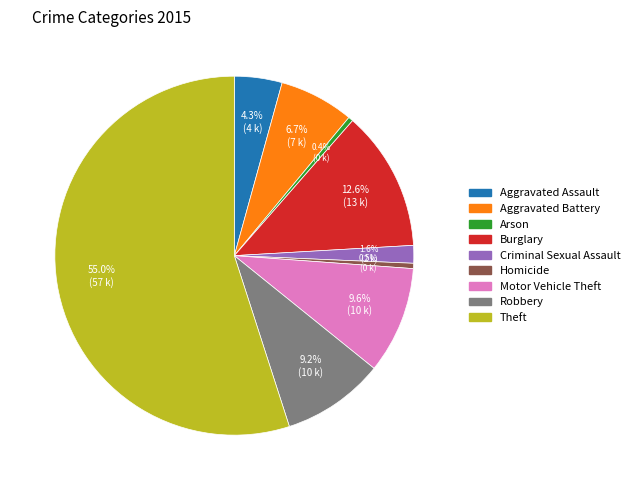

To the nearest percent, what is the average slice percentage?

11%